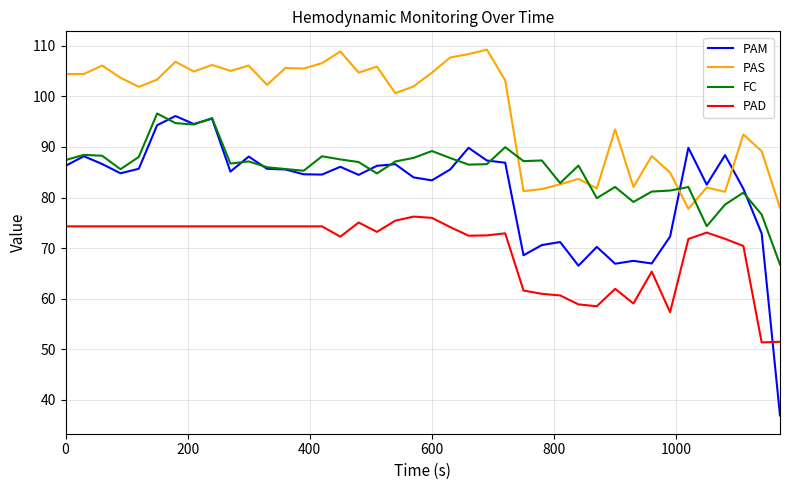

Which series has the largest total across all categories?

PAS